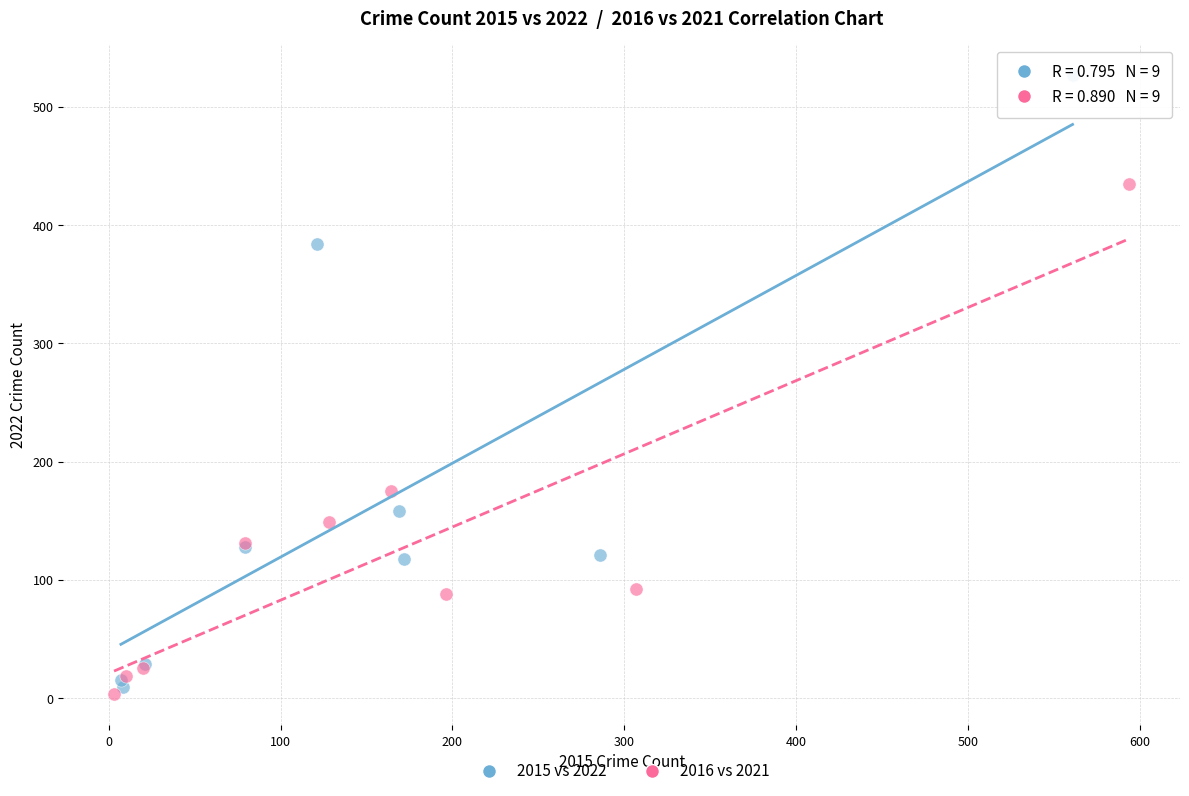

Which series contains the highest Y value?

2015 vs 2022